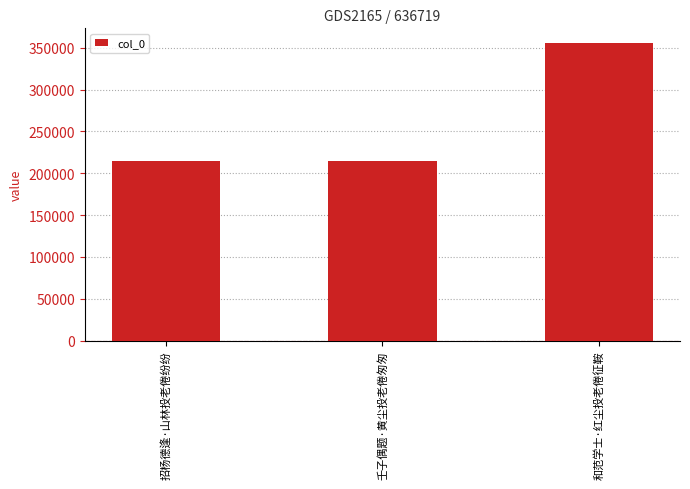

What is the greatest value displayed?

355502